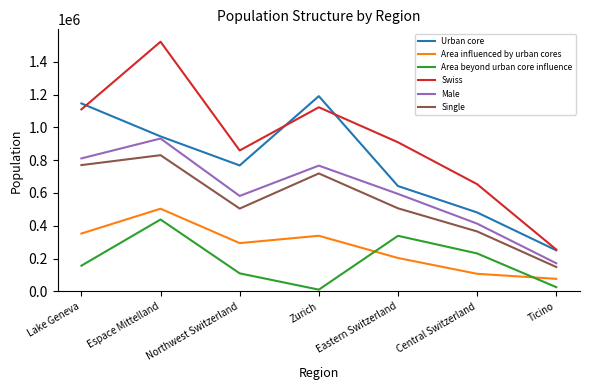

Is the value of Area influenced by urban cores at Eastern Switzerland greater than the value of Urban core at Eastern Switzerland?

No